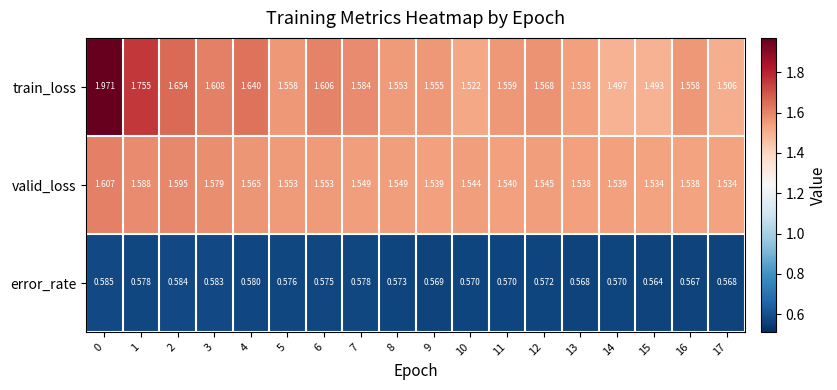

List the series in order of their peak value, highest first.

train_loss, valid_loss, error_rate